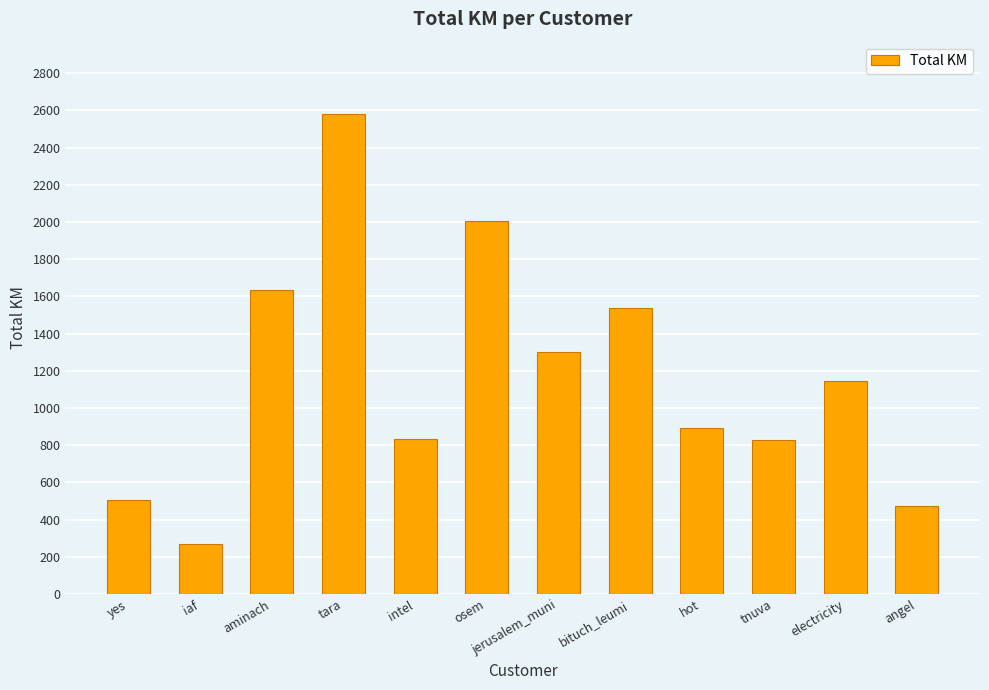

Read the value at intel.

836.1